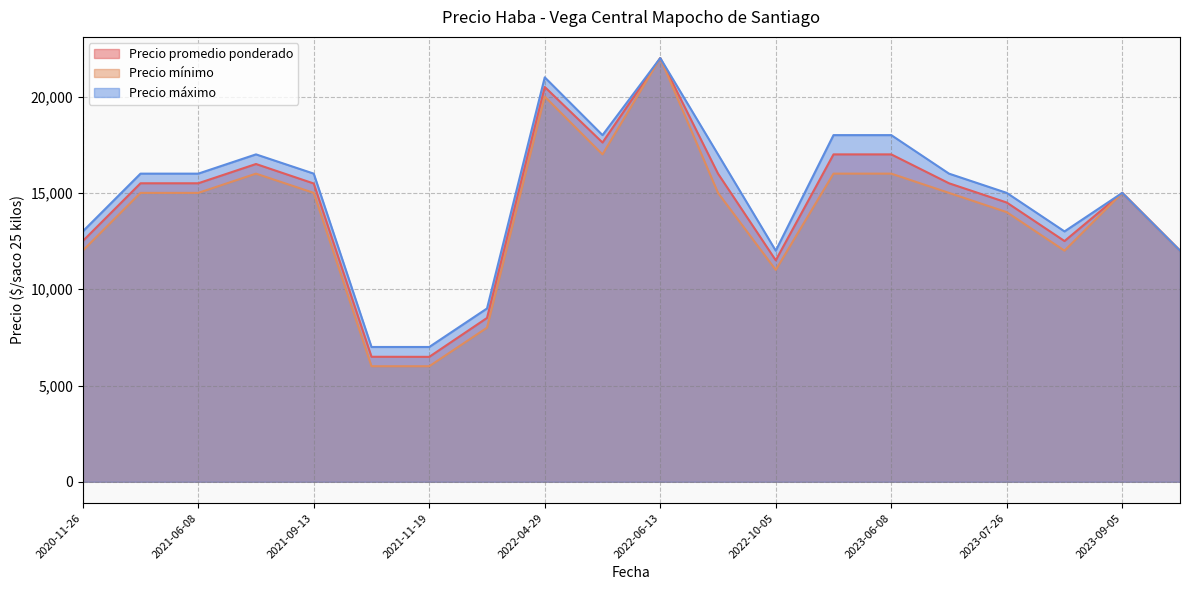

What is the difference between the Precio promedio ponderado values at 2022-10-05 and 2022-06-13?

10500